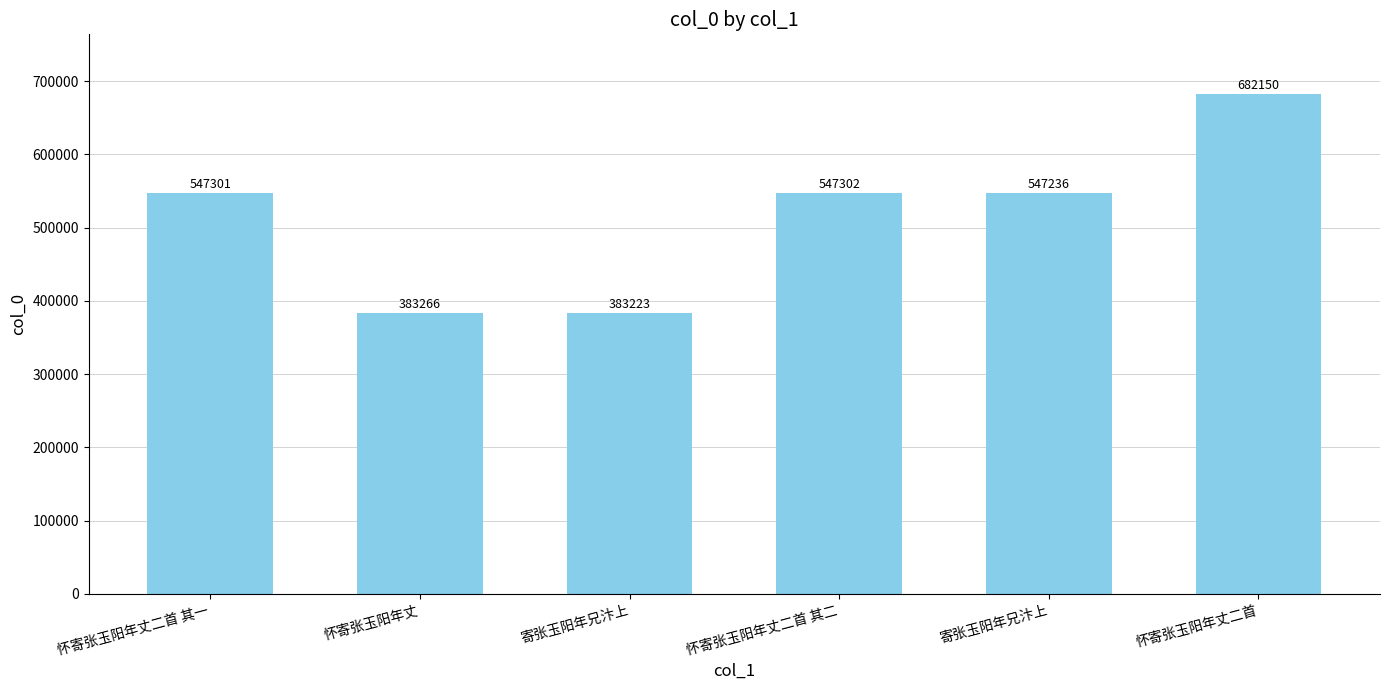

Which label corresponds to the largest value in the chart?

怀寄张玉阳年丈二首